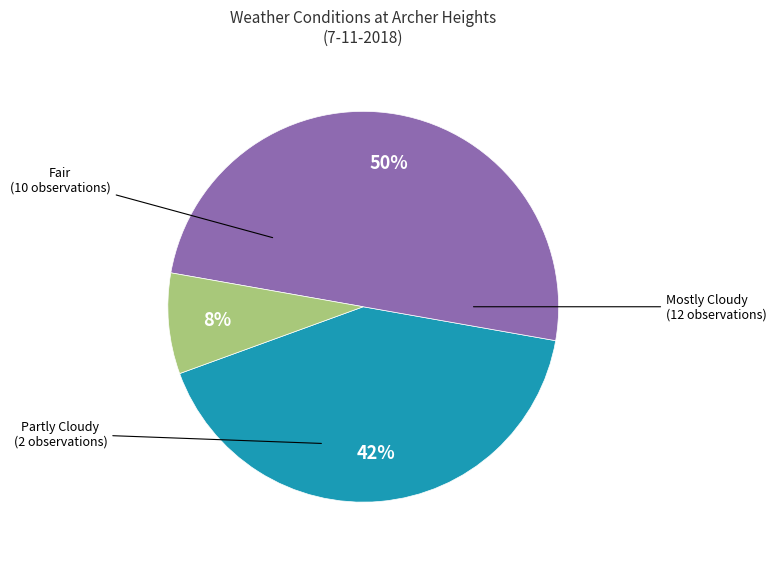

To the nearest percent, what is the average slice percentage?

33%